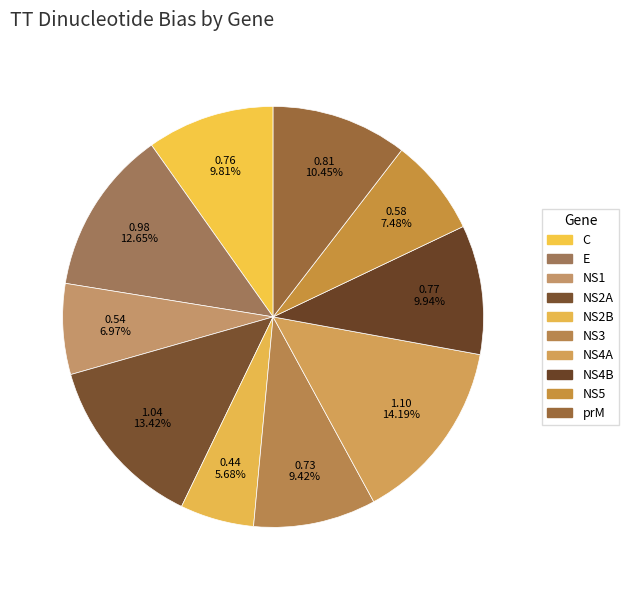

To the nearest percent, what is the difference between the largest and smallest slice percentages?

9%